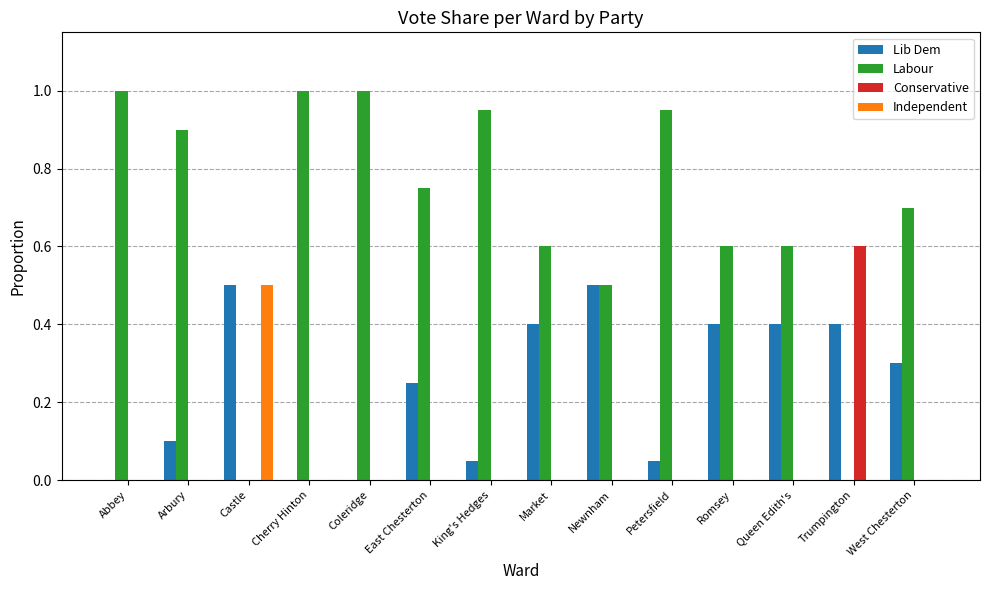

Between Castle and Trumpington, which series saw the biggest shift?

Conservative